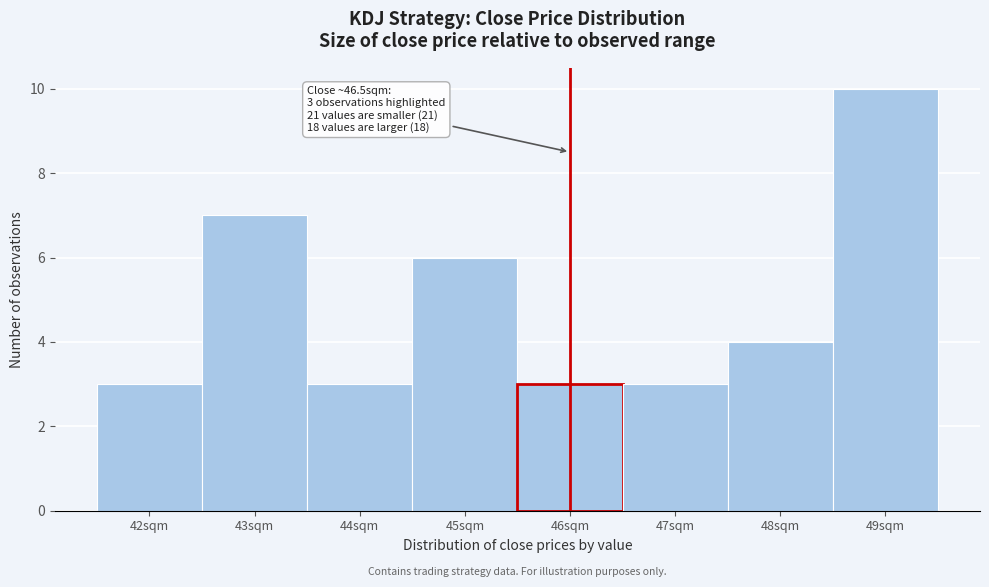

Reading left to right, extract all data points from this chart.

3	7	3	6	3	3	4	10